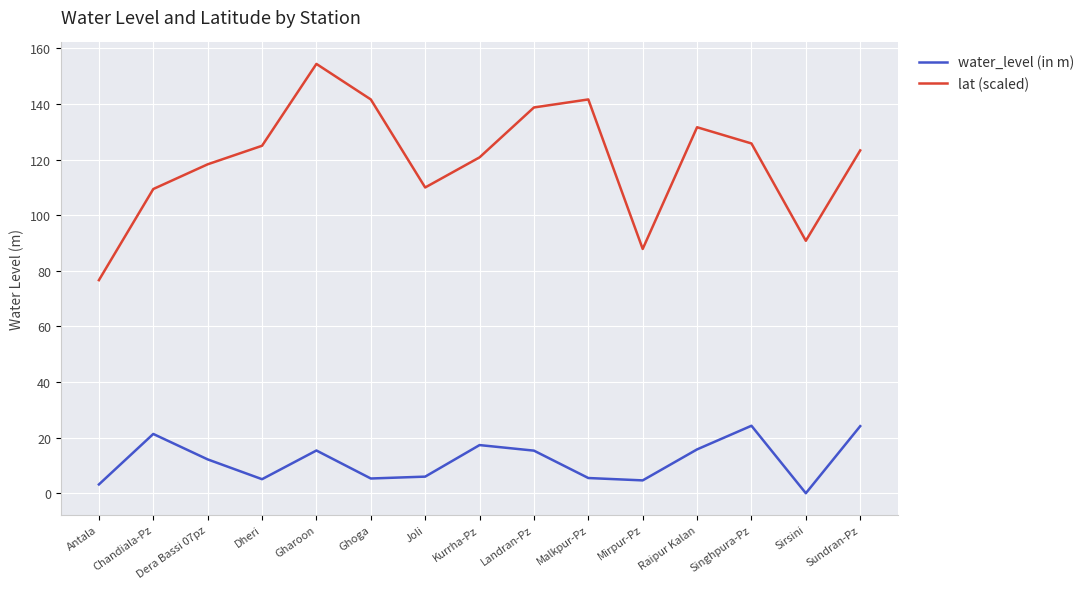

Is this an area chart (filled region under the line)?

No